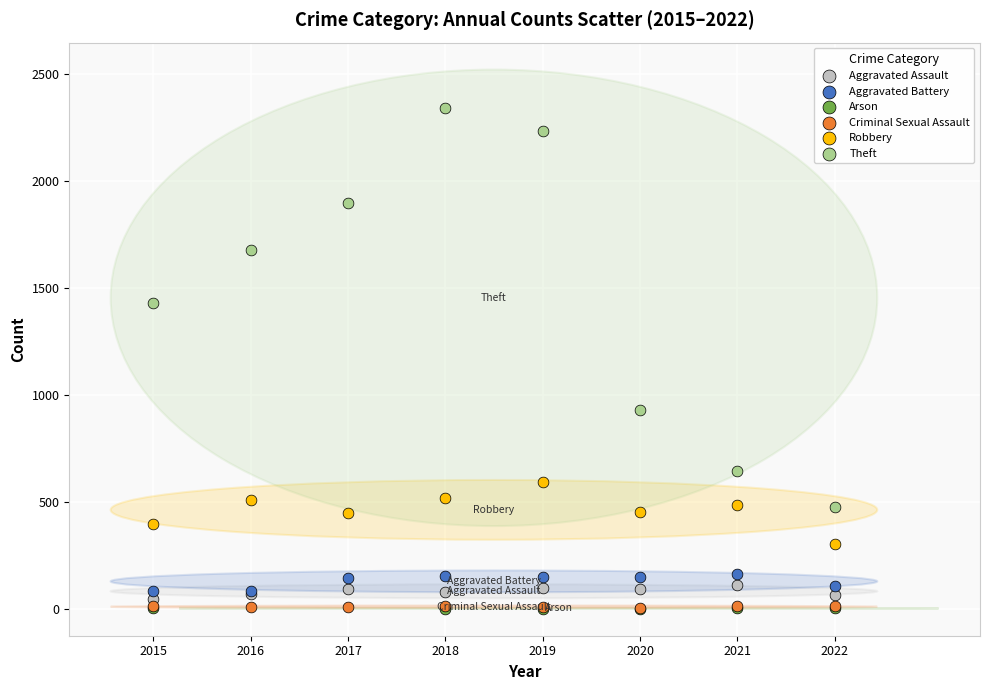

Which series has the largest Y range (max minus min)?

Theft